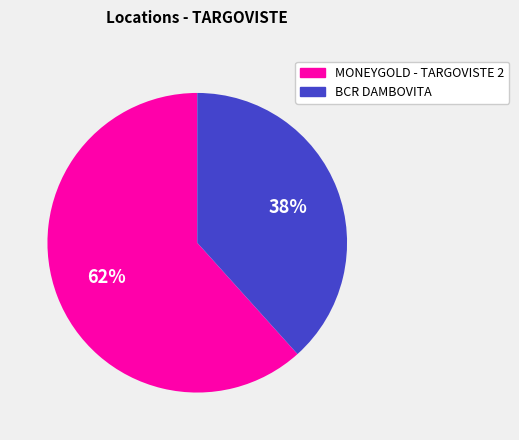

Combined, do BCR DAMBOVITA and MONEYGOLD - TARGOVISTE 2 account for over 50%?

Yes